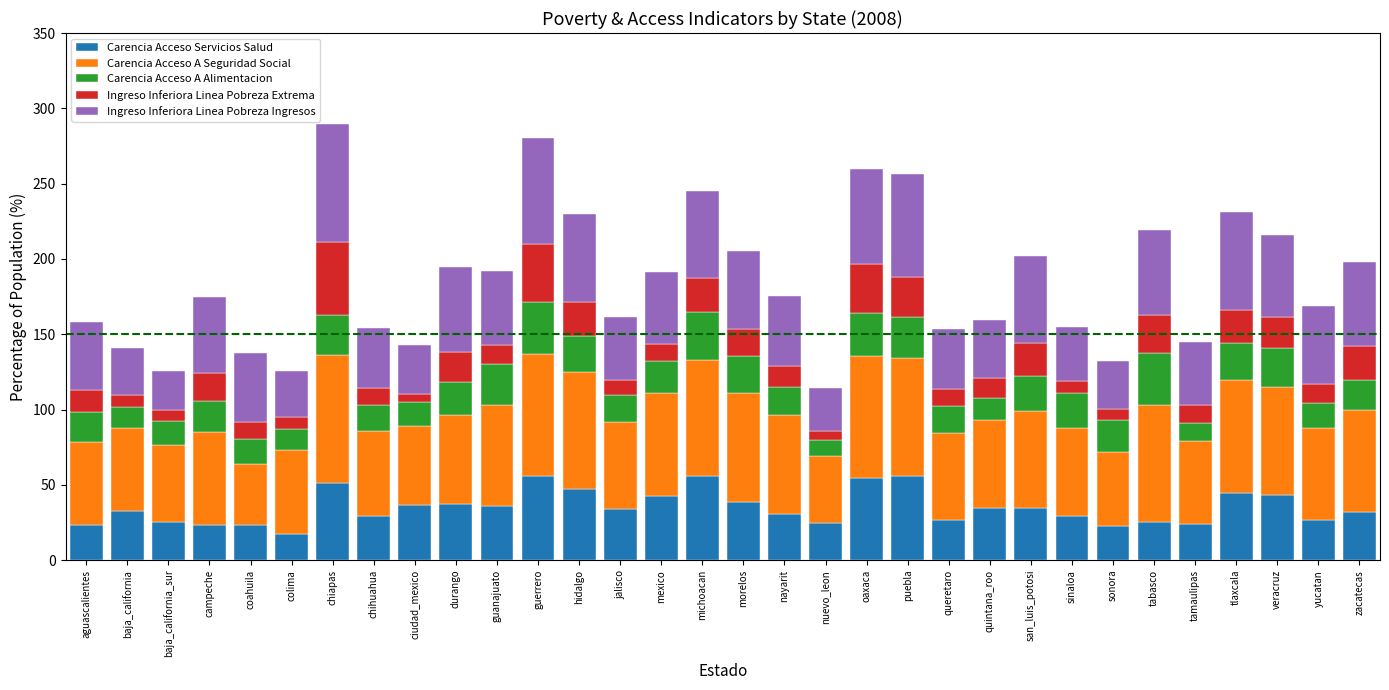

The value of Carencia Acceso Servicios Salud at chiapas is 51.1. True or false?

True